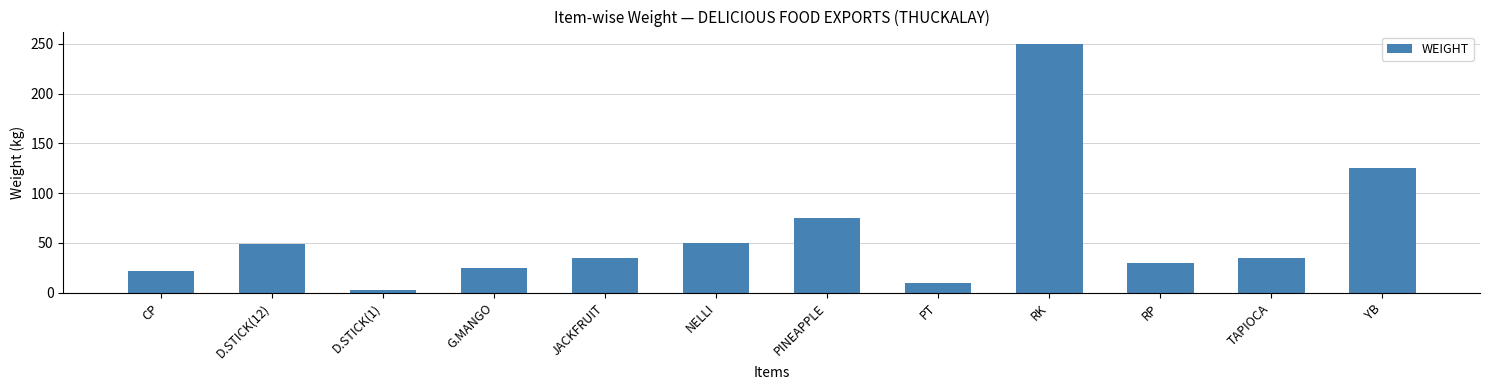

The value at D.STICK(12) is 74.2. True or false?

False